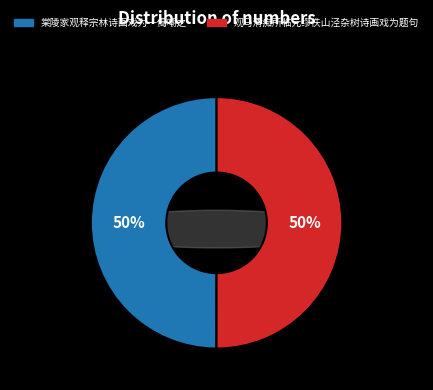

Is it true that 棠陵家观释宗林诗画戏为一偈嘲之 is 50% of the pie?

True